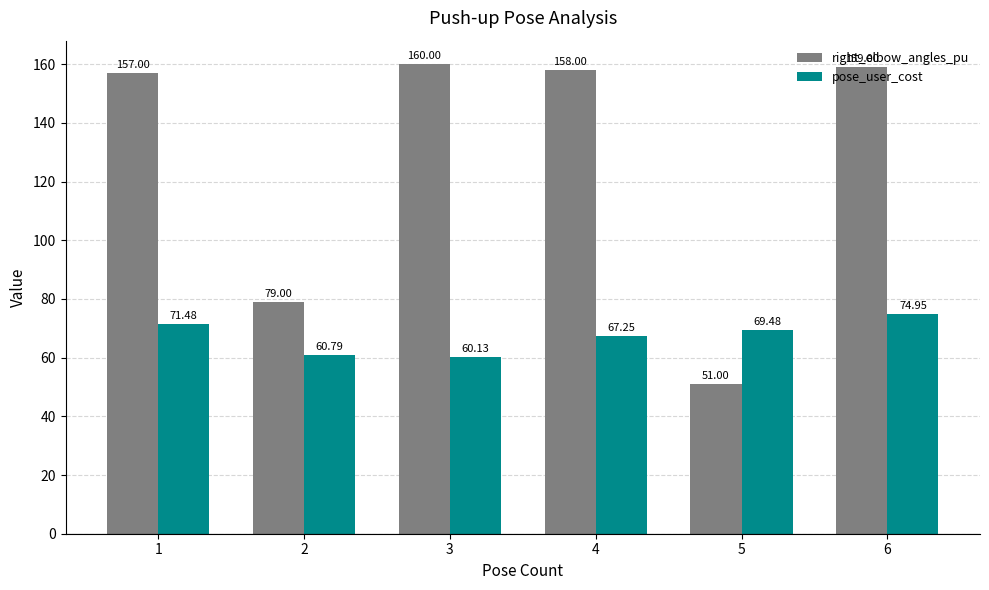

What is the highest value of the right_elbow_angles_pu series?

160.0